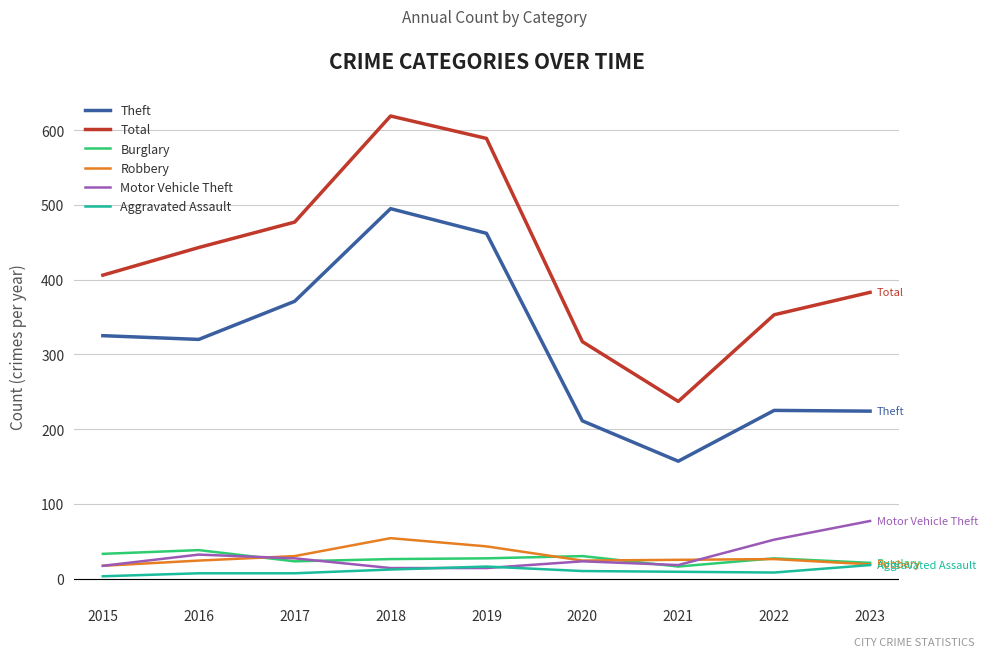

How many interior local valleys does the Total series have?

1